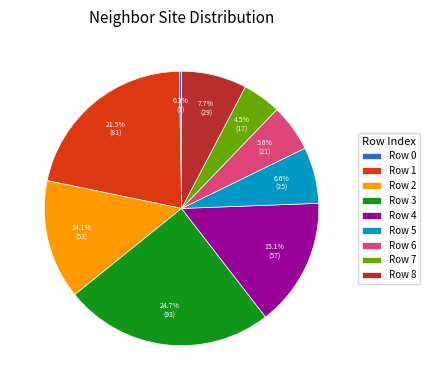

Does Row 3 represent more than half of the total?

No